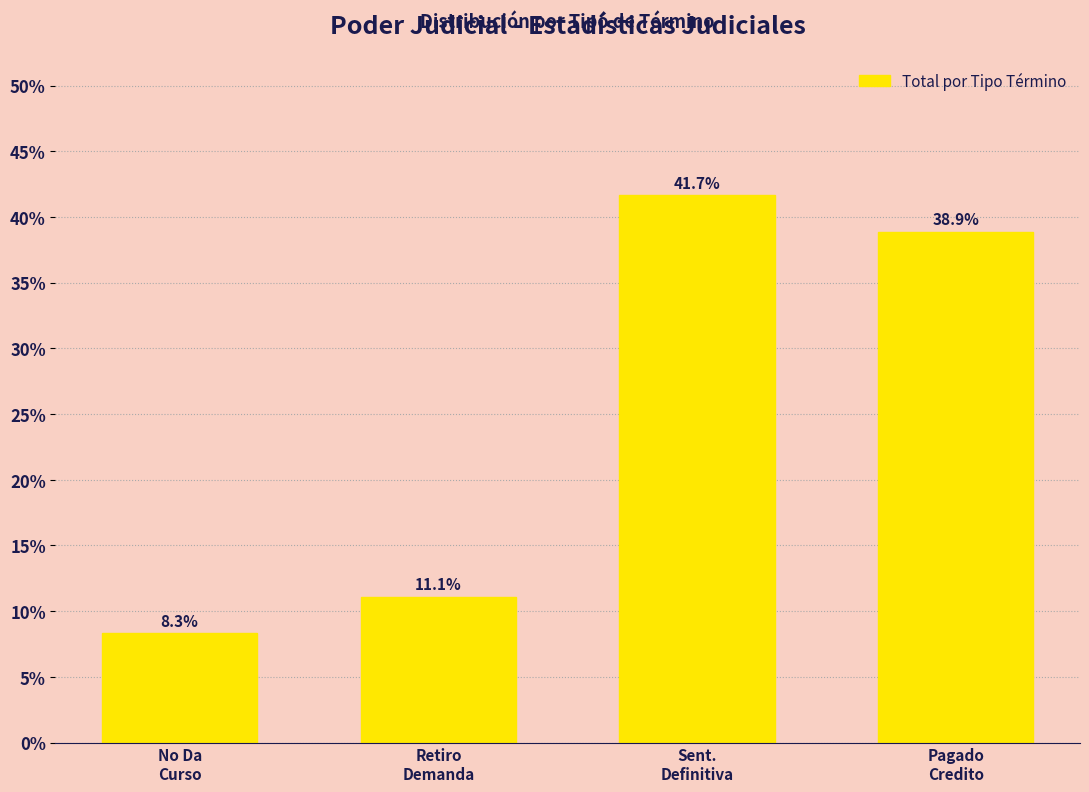

Reading left to right, what are all the values shown in this chart?

8.3	11.1	41.7	38.9